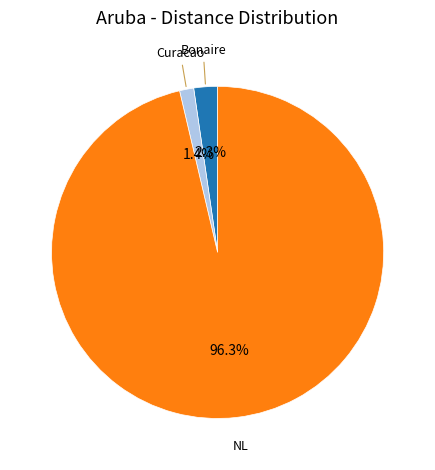

Is there a majority slice in this chart?

Yes